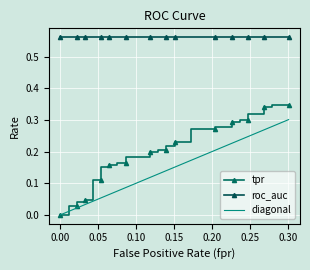

True or false: tpr and fpr cross at least once.

True